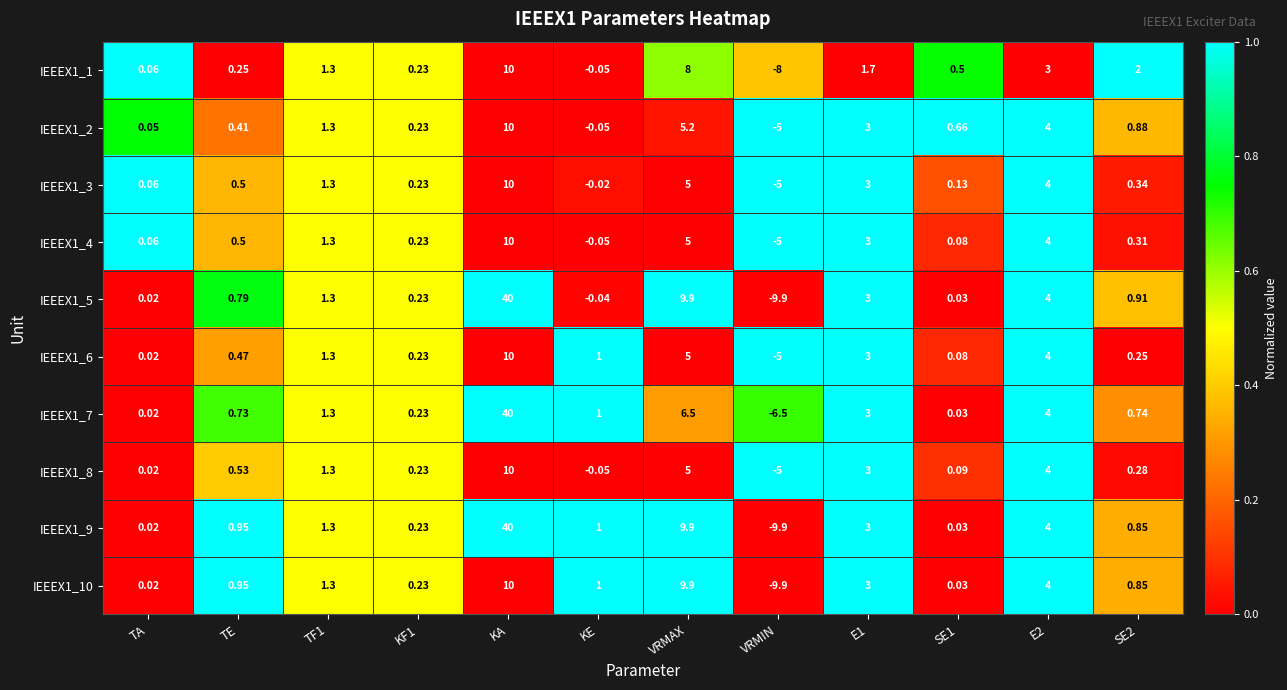

At which label is IEEEX1_5 closest to 15?

VRMAX